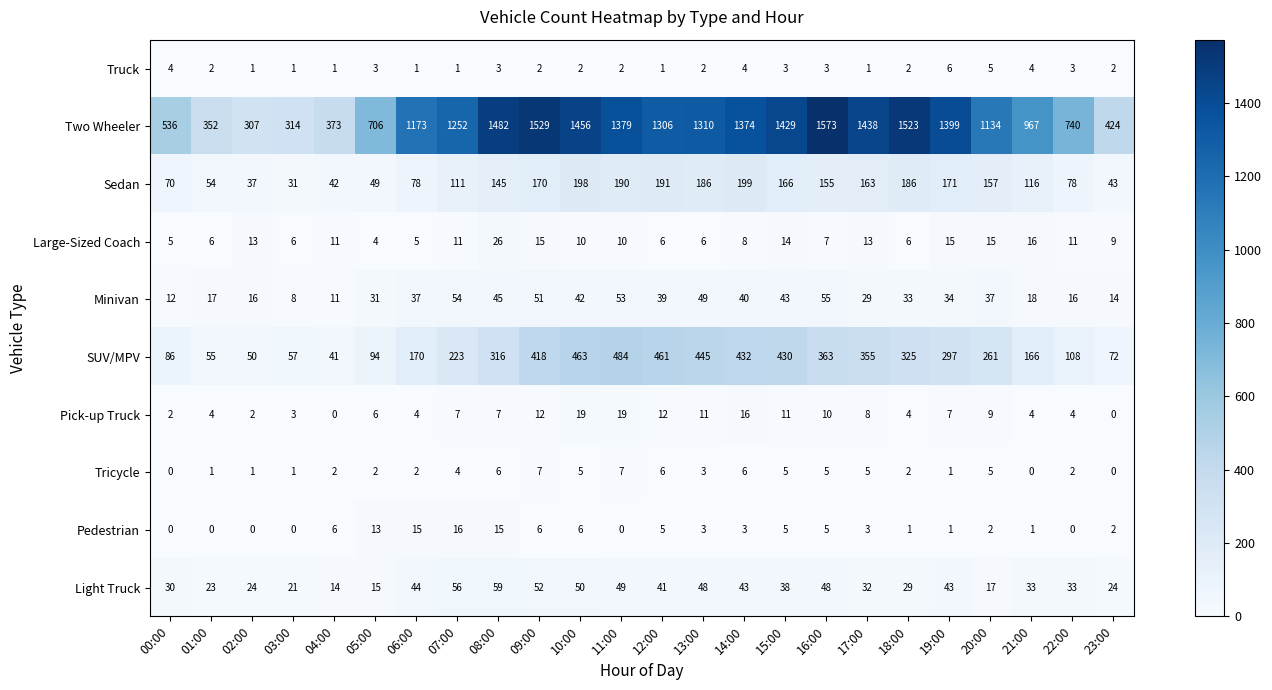

What is the sum of all Light Truck values?

866